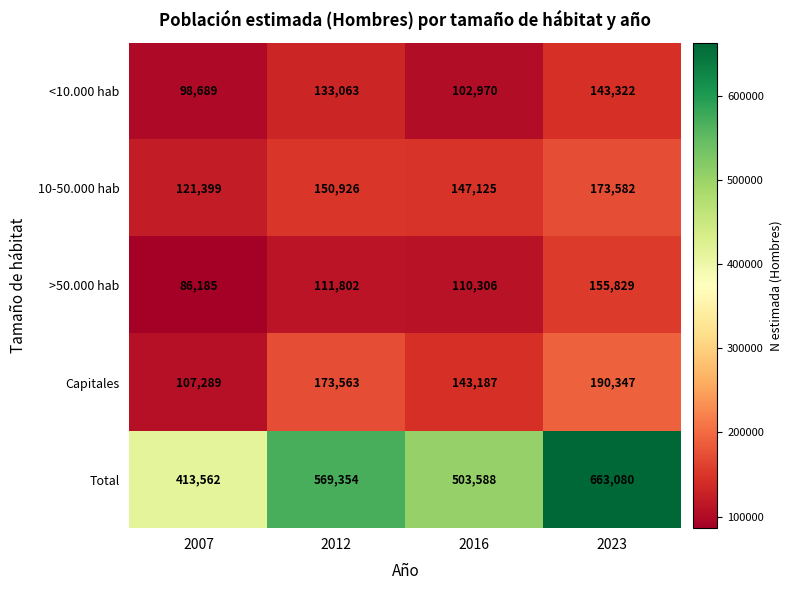

Is it true that Total equals 503588 at 2016?

True